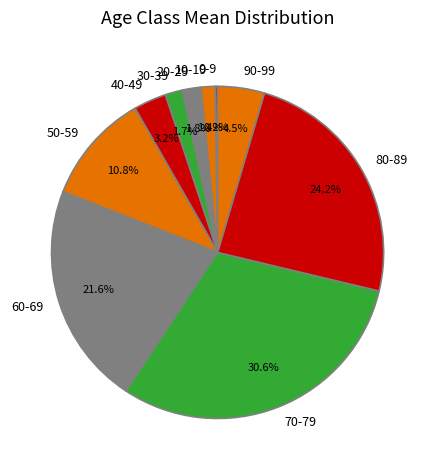

To the nearest percent, what is the difference between the largest and smallest slice percentages?

30%